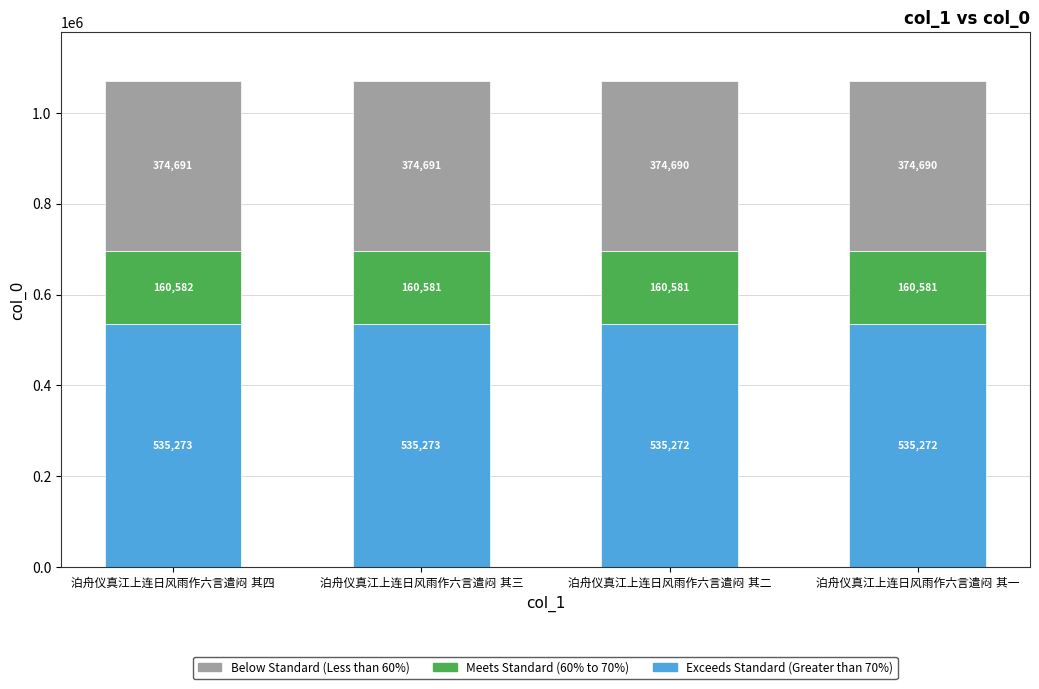

What is the highest value of the Exceeds Standard (Greater than 70%) series?

535273.5